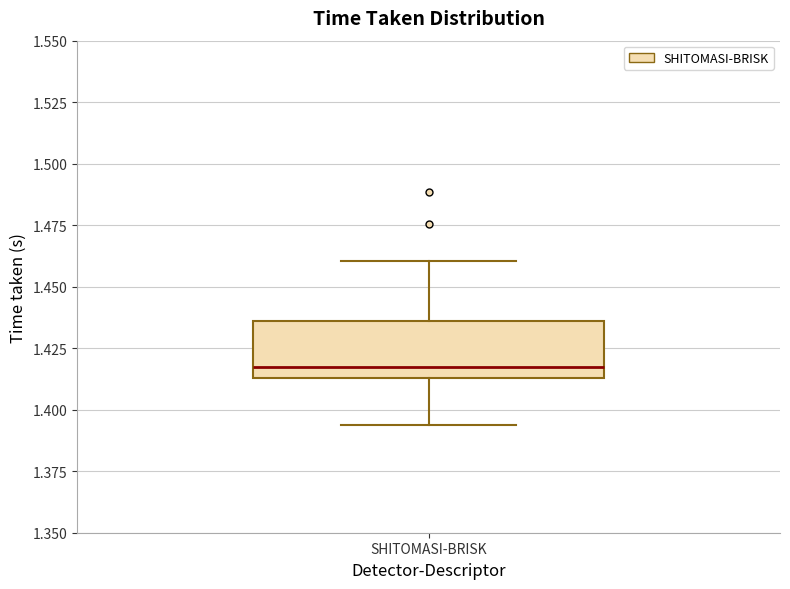

Transcribe this box plot: give where the median line is, the range the box spans, and where the two whiskers end, as read against the y-axis. The values are not printed on the chart, so give them approximately, as read against the axis.

median 1.415 (just above the box's lower edge), box 1.415 to 1.435, whiskers 1.395 to 1.460